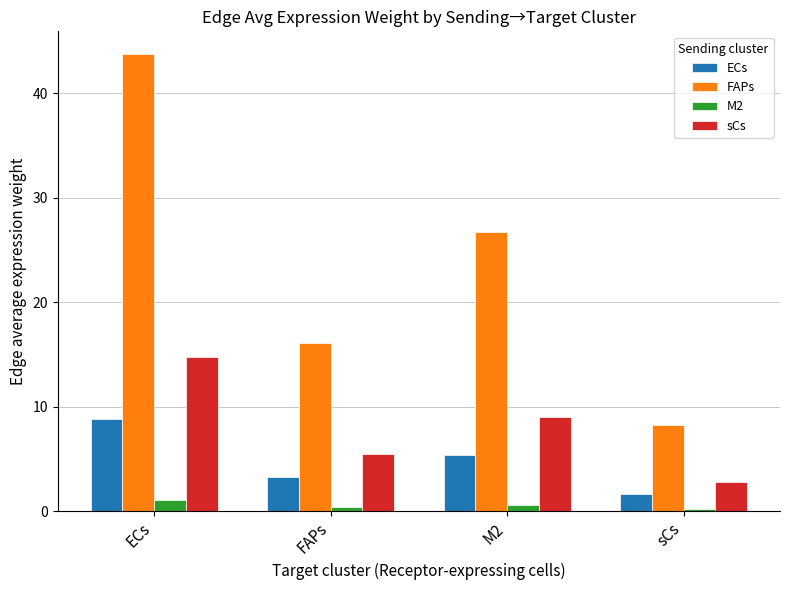

What is the value of the FAPs bar at the 2nd from the left?

16.1